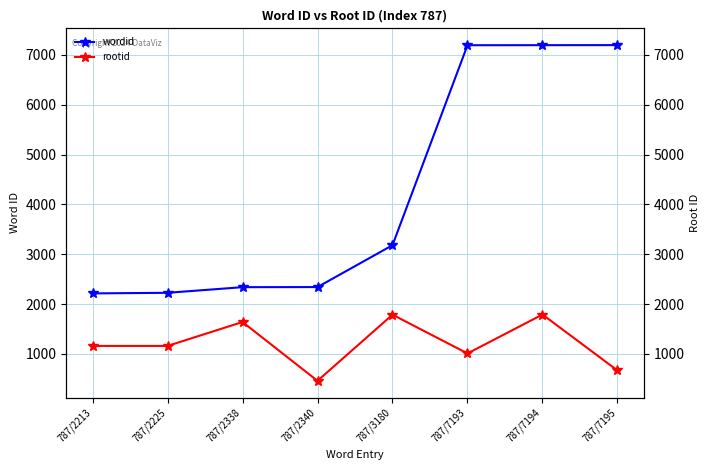

What is the spread (max minus min) of values at 787/7195?

6529